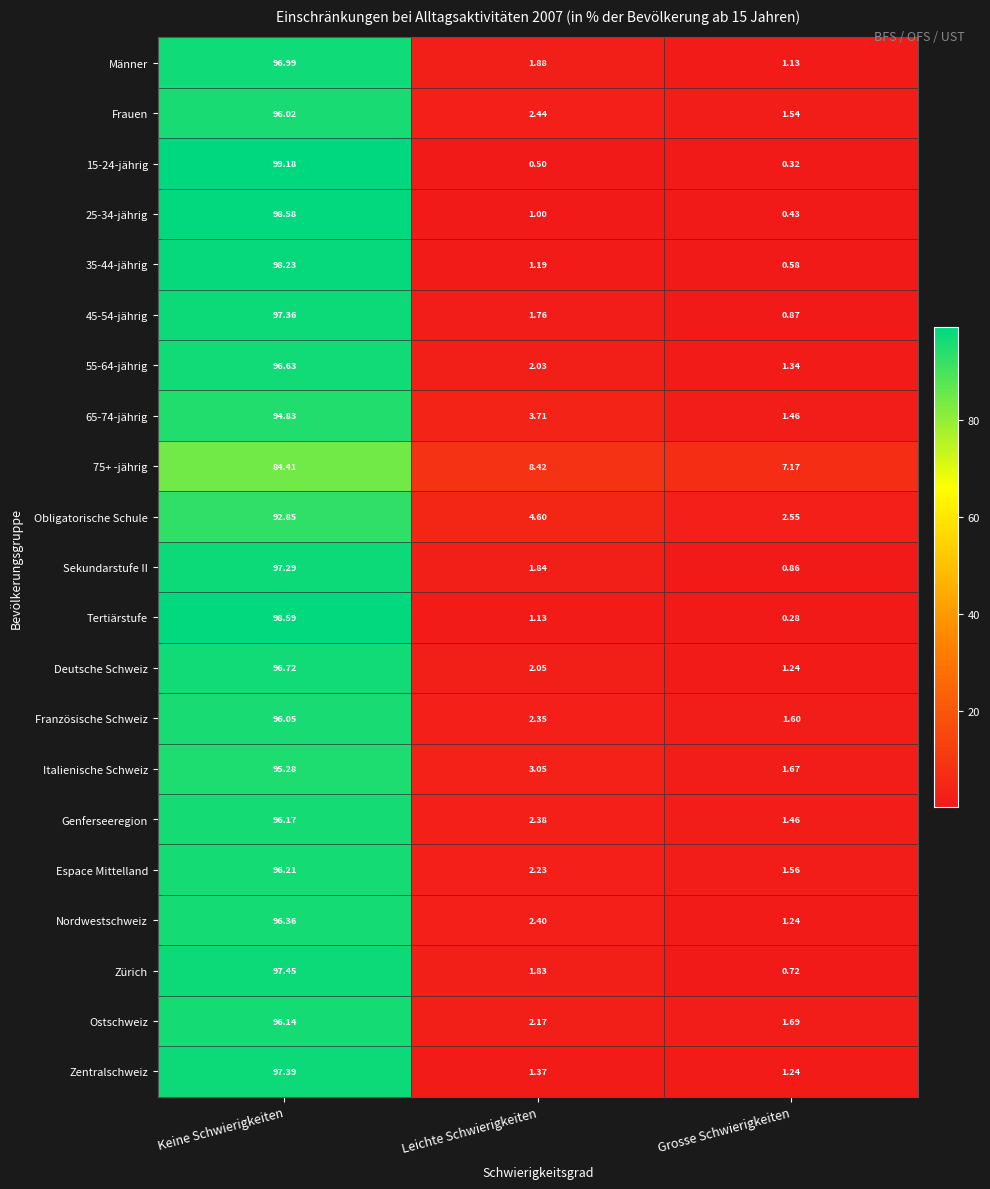

Rank the series by their maximum value, from highest to lowest.

15-24-jährig, Tertiärstufe, 25-34-jährig, 35-44-jährig, Zürich, Zentralschweiz, 45-54-jährig, Sekundarstufe II, Männer, Deutsche Schweiz, 55-64-jährig, Nordwestschweiz, Espace Mittelland, Genferseeregion, Ostschweiz, Französische Schweiz, Frauen, Italienische Schweiz, 65-74-jährig, Obligatorische Schule, 75+ -jährig